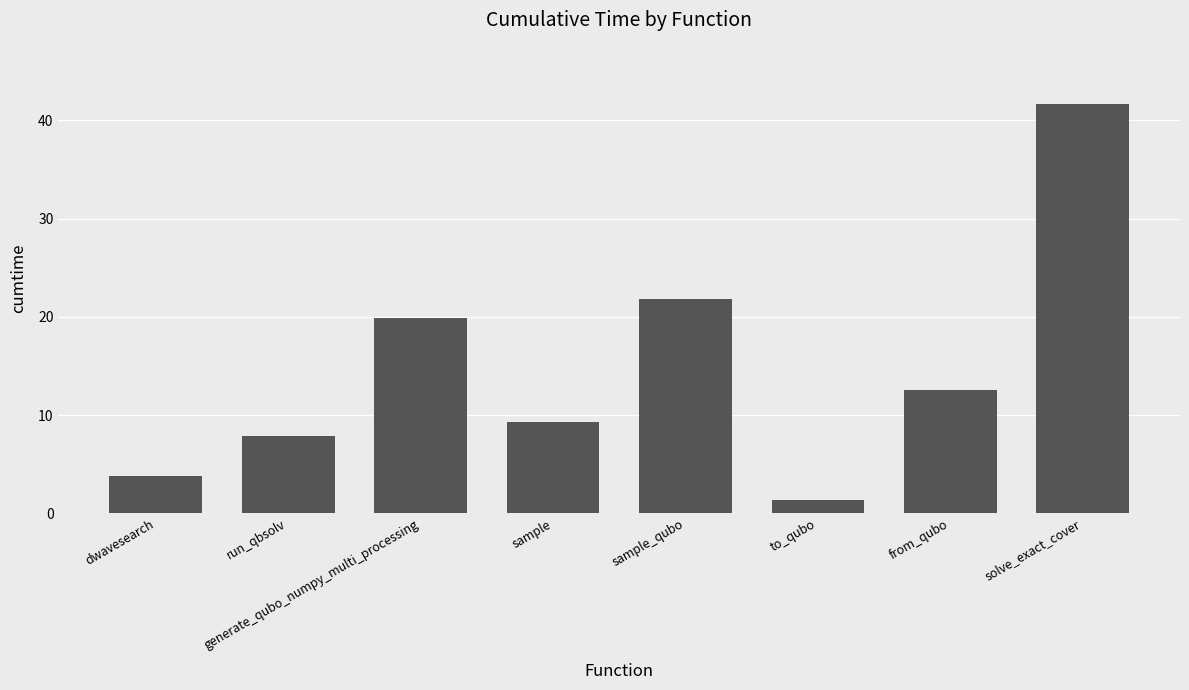

What is the sum of the values at sample and from_qubo?

21.7